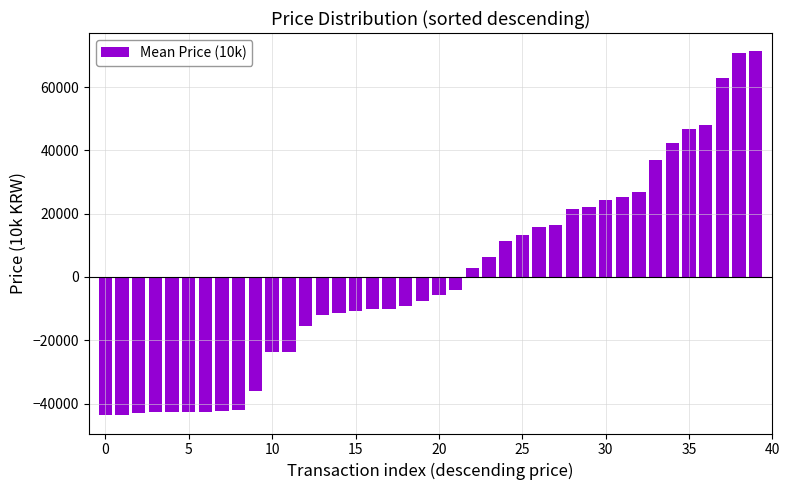

Are the bars grouped side by side (vs. stacked)?

No